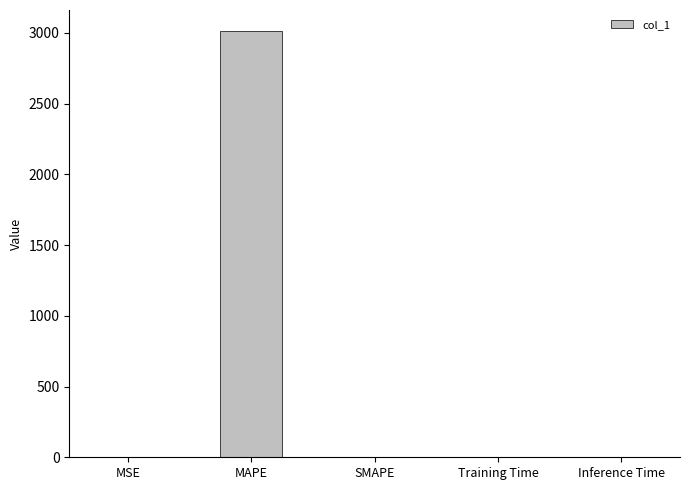

What is the average value?

602.9